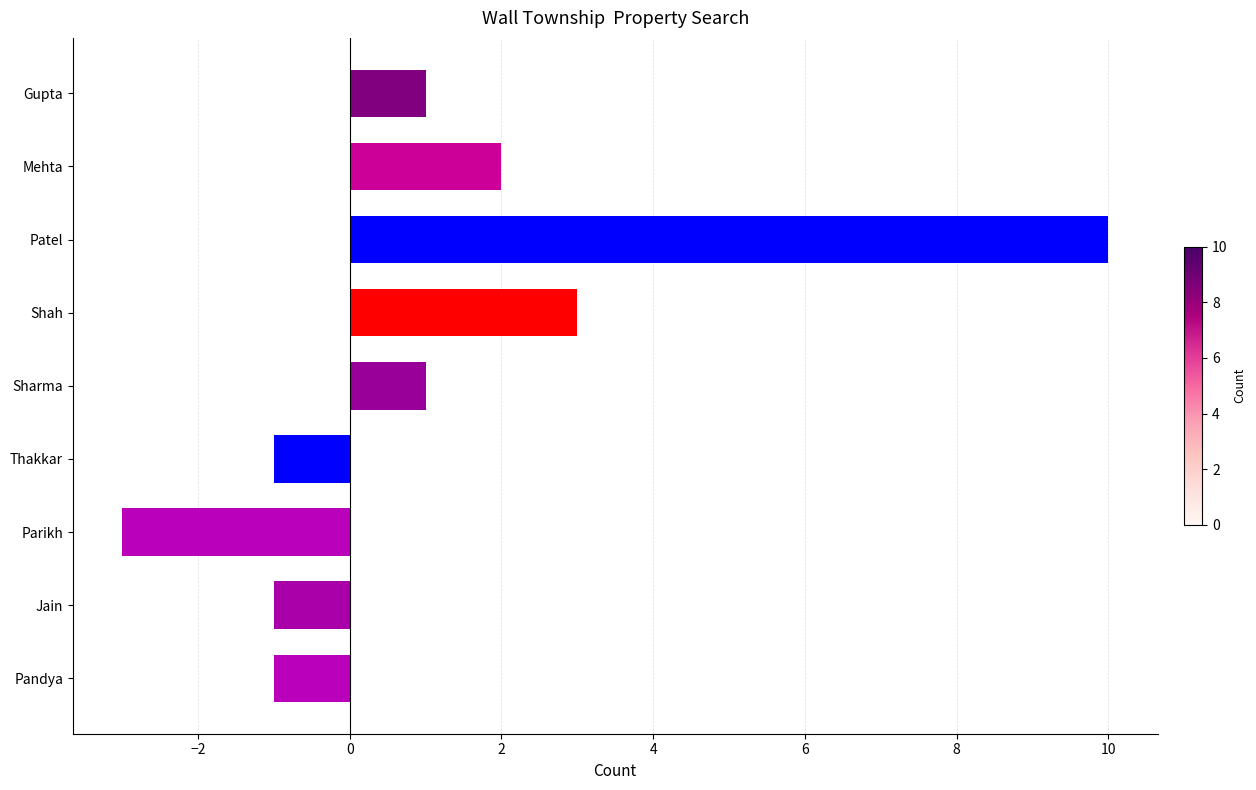

What is the difference between the second highest and second lowest values?

4